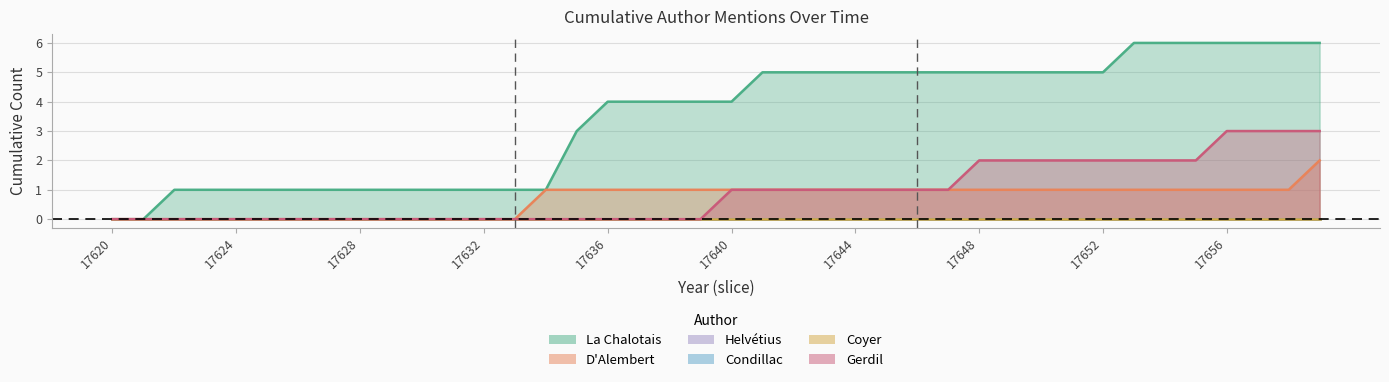

True or false: Gerdil and La Chalotais cross at least once.

False